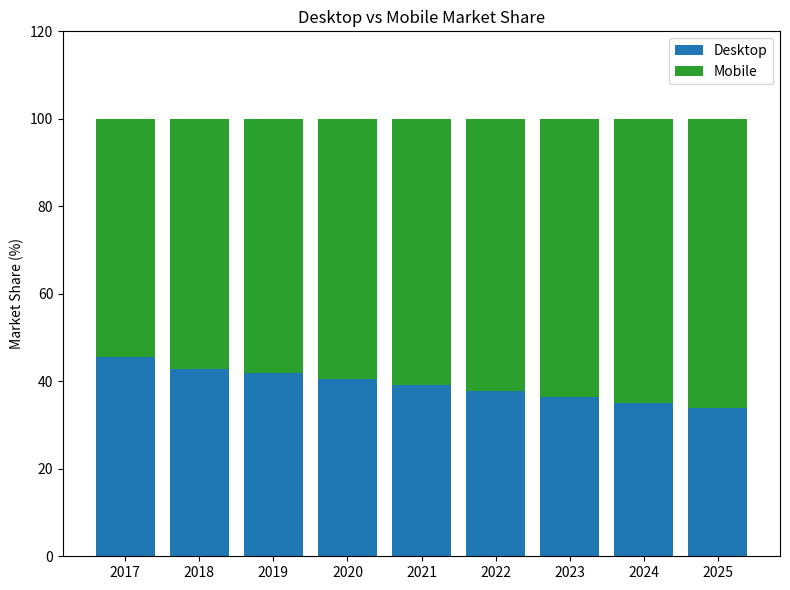

What is the total value across all series at 2024?

100.0